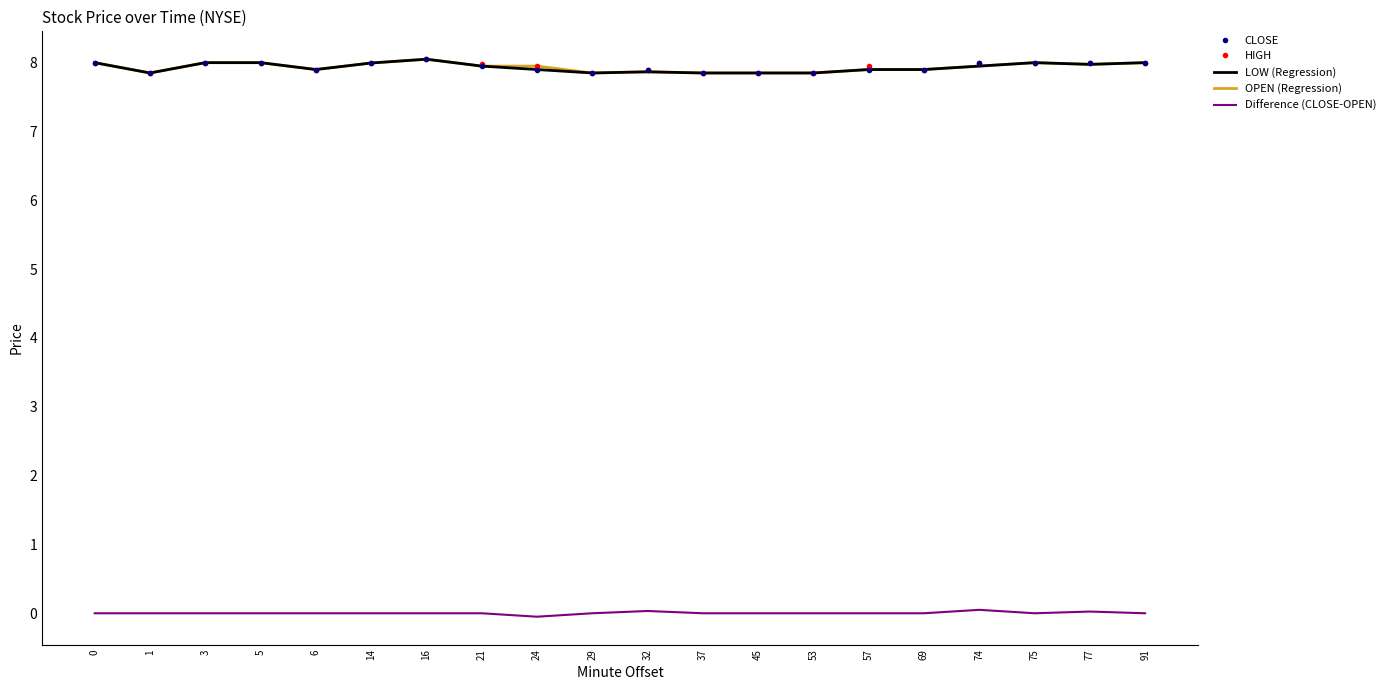

What is the difference between the highest and lowest values at 75?

8.0